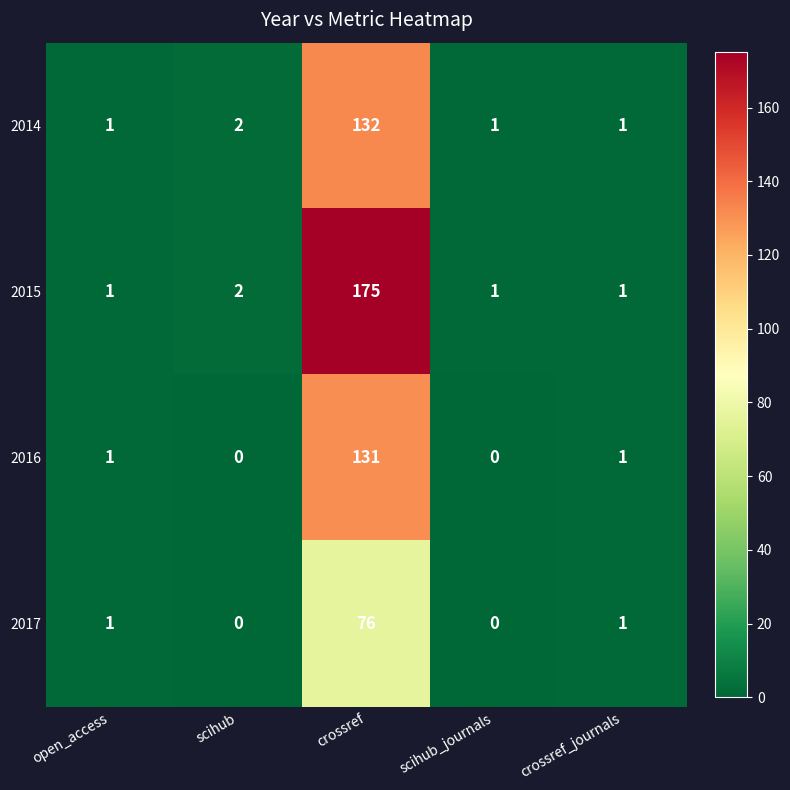

Which series has the largest range (max minus min)?

2015